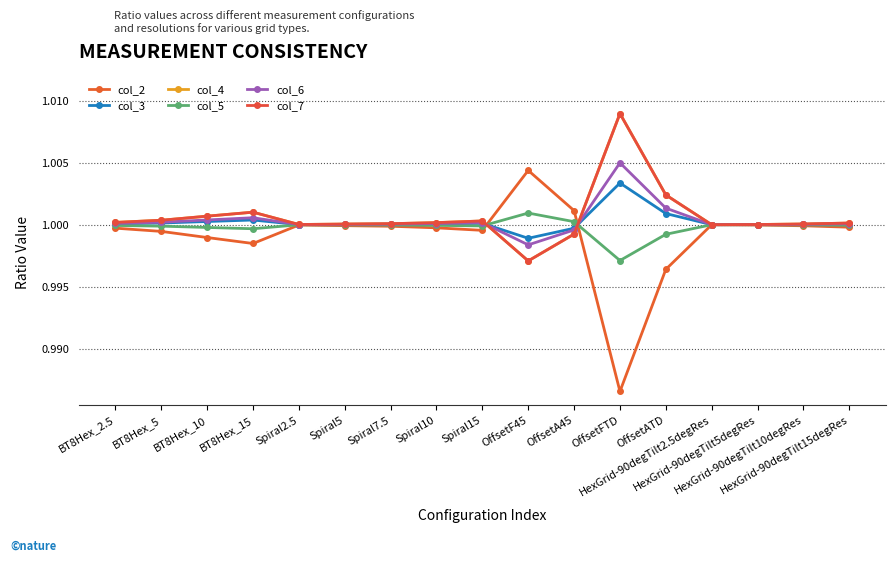

Which category has the highest value in the col_4 series?

OffsetFTD